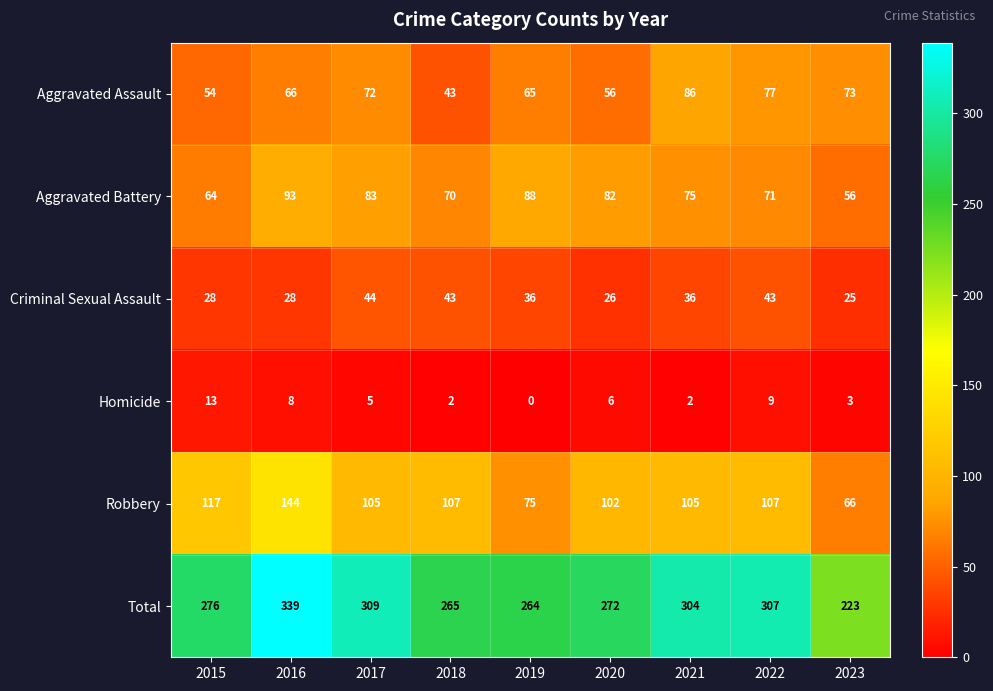

Which series has the largest total across all categories?

Total